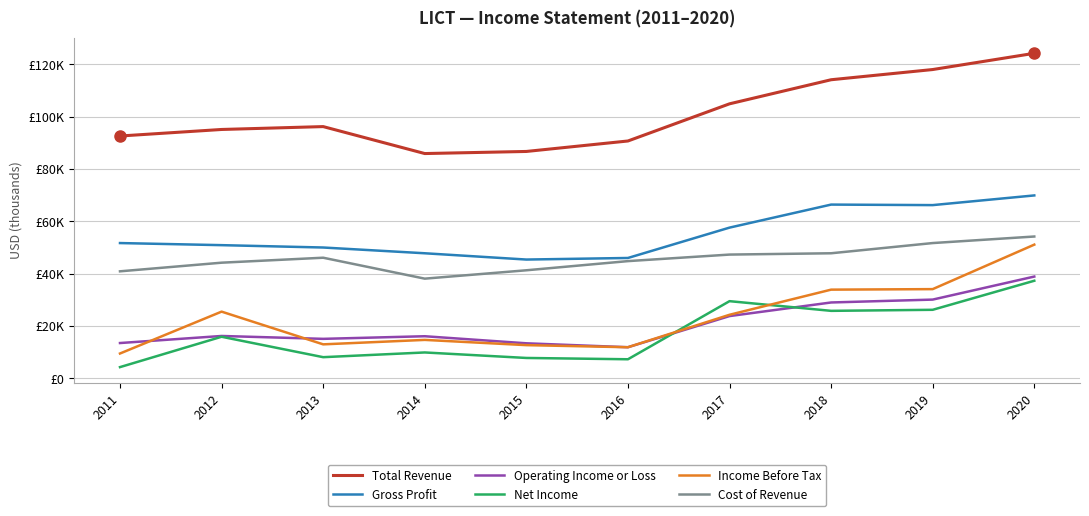

Is this an area chart (filled region under the line)?

No